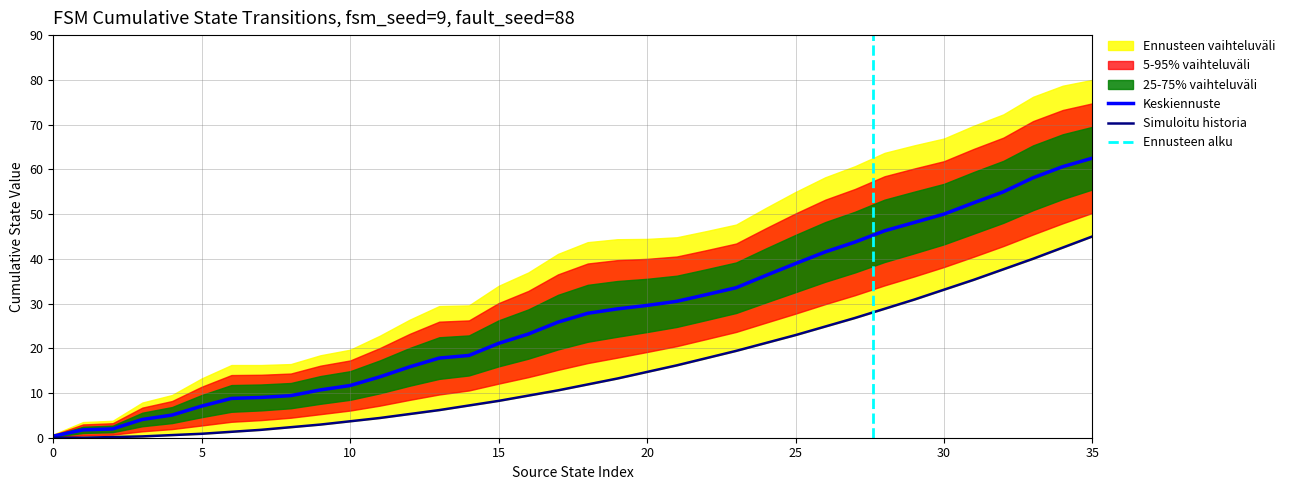

Approximately how many times larger is the value at 34 compared to 9?

5.7